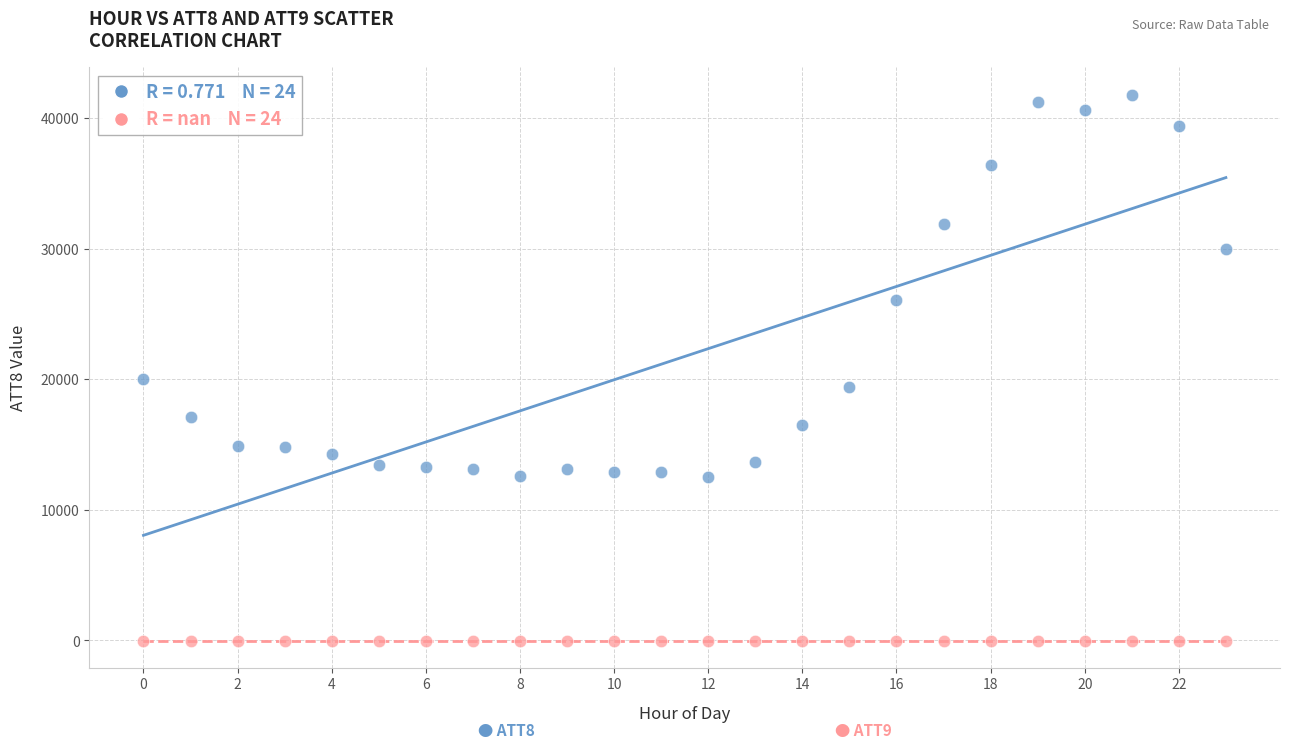

Across all series, what Y value is closest to 20895?

20000